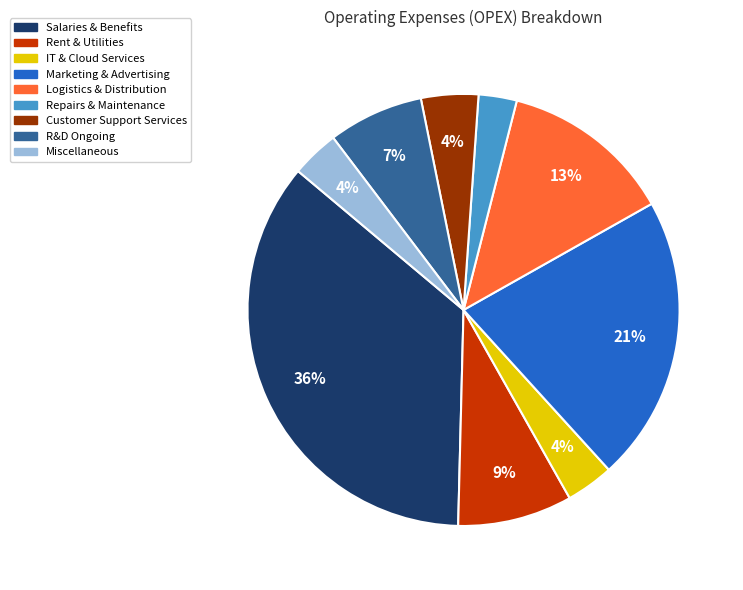

Approximately how many times larger is the value at Repairs & Maintenance compared to IT & Cloud Services?

0.8